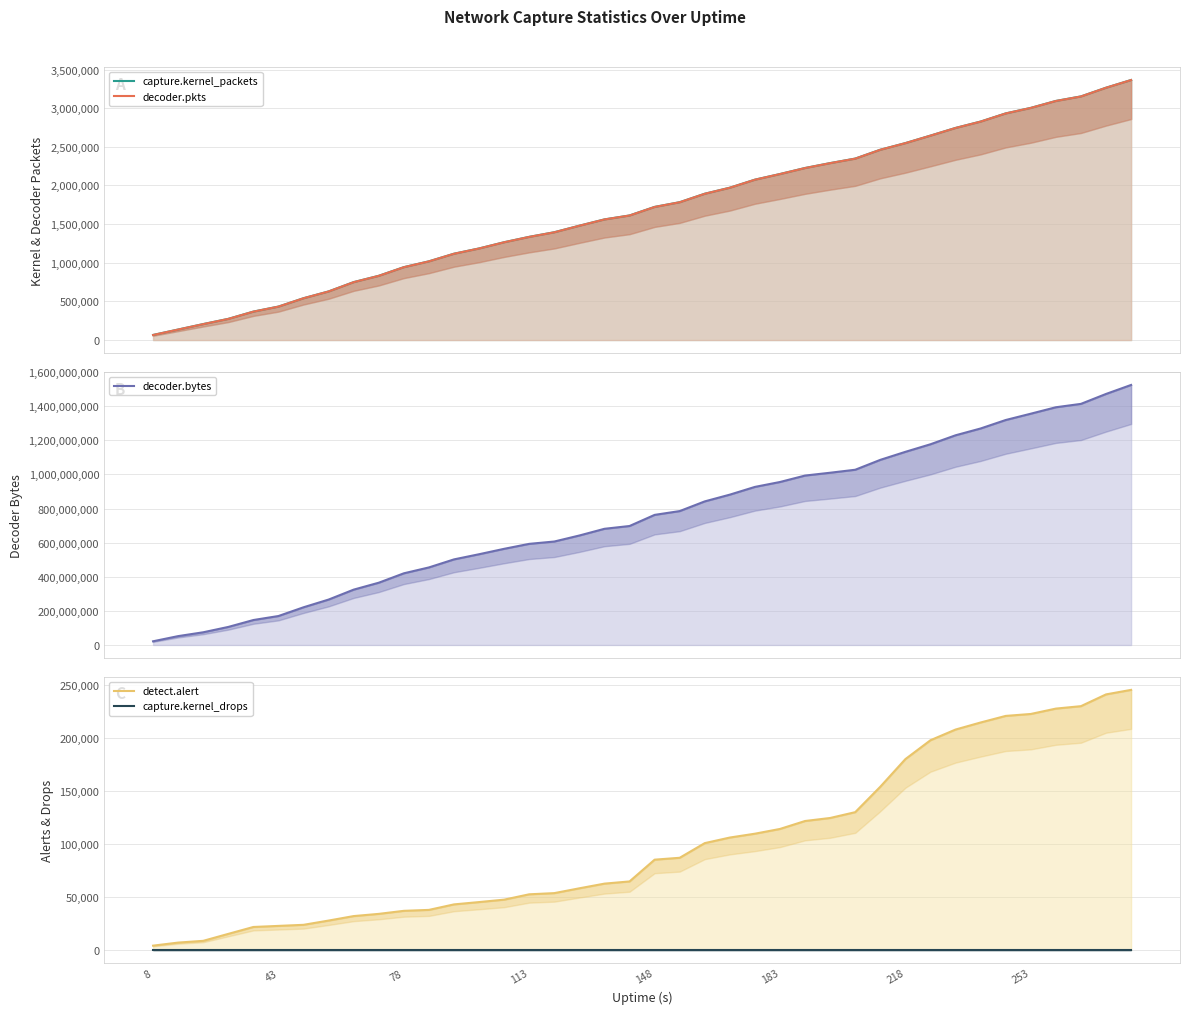

List the series in order of their peak value, highest first.

decoder.bytes, capture.kernel_packets, decoder.pkts, detect.alert, capture.kernel_drops